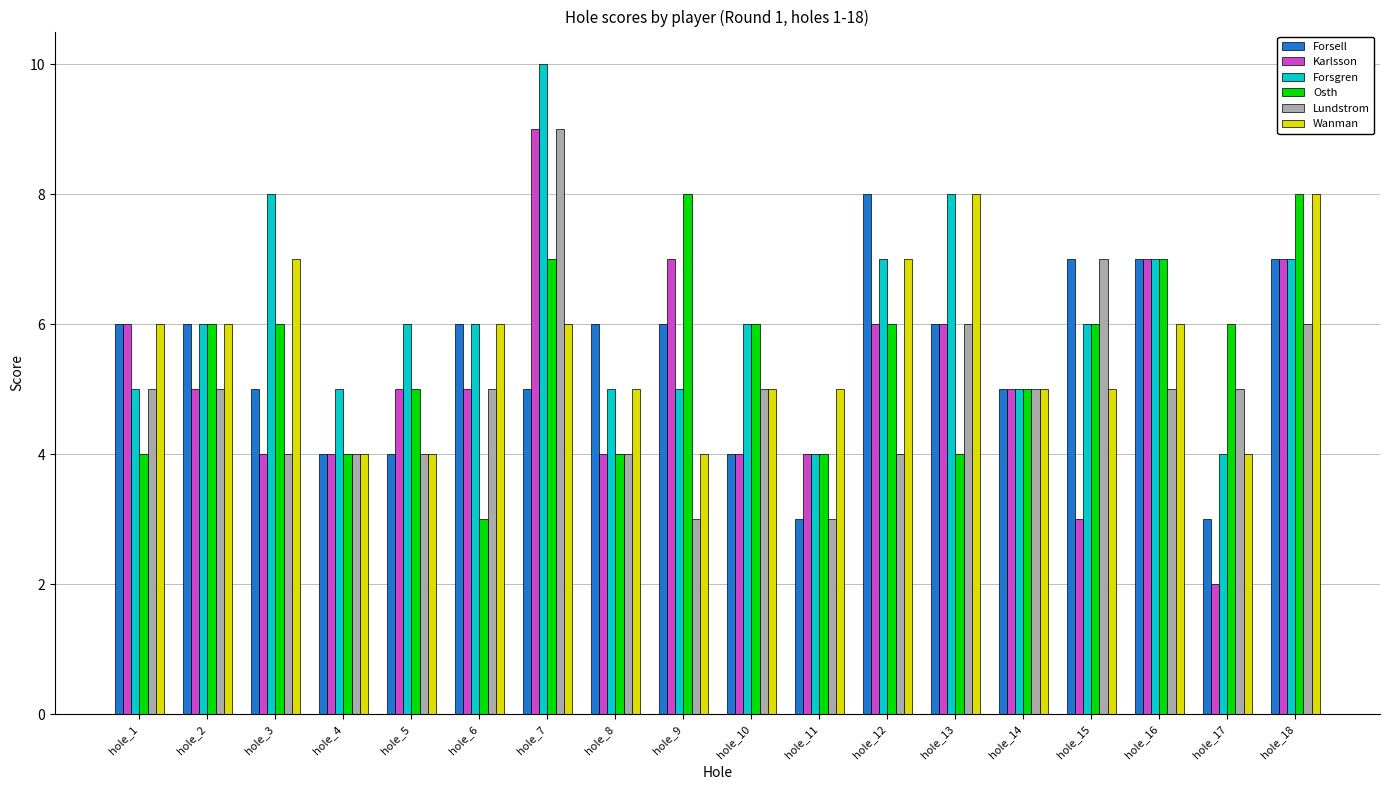

What is the difference between the second highest and minimum values in the Karlsson series?

5